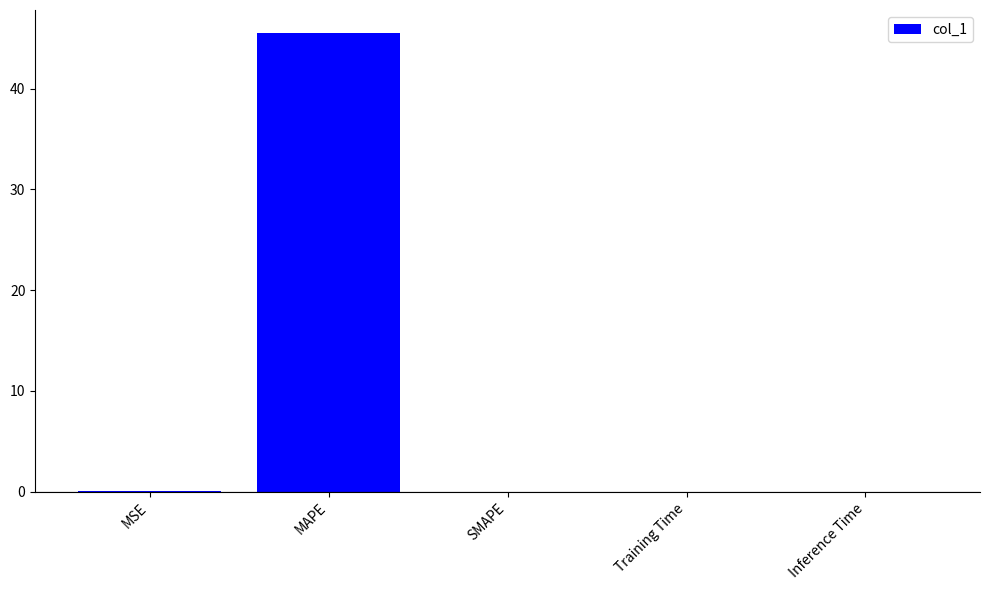

What is the change in value from MAPE to Training Time?

-45.5